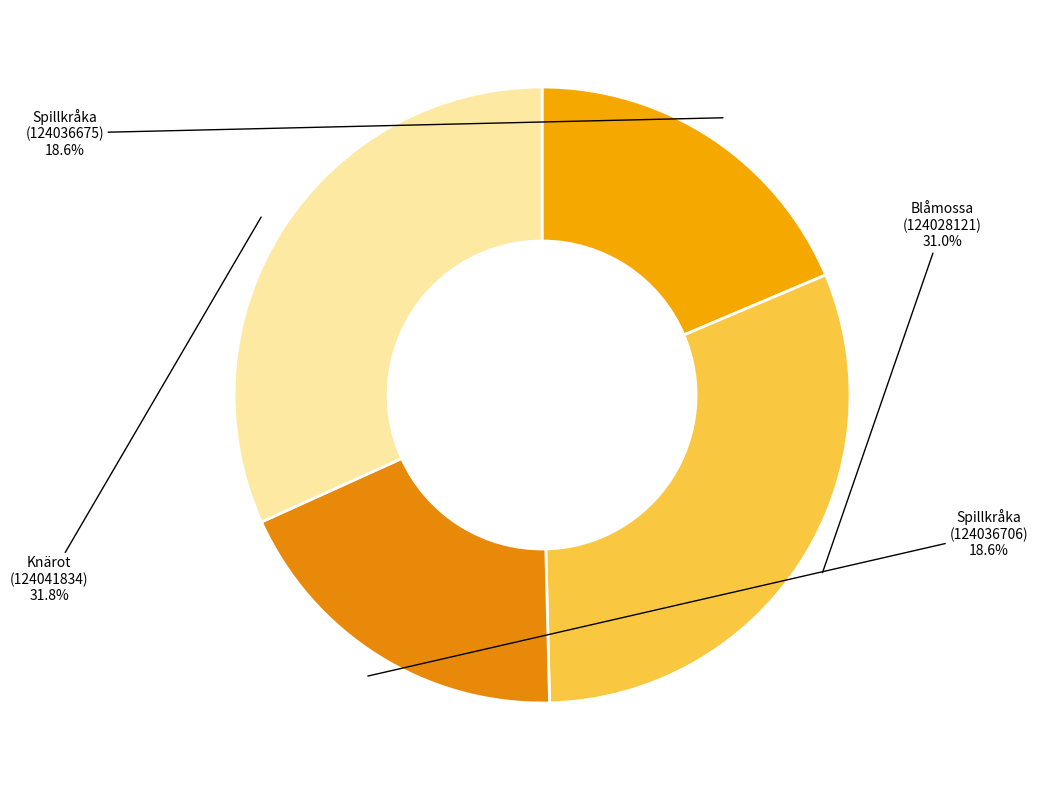

Approximately how many times larger is the value at Spillkråka (124036675) compared to Spillkråka (124036706)?

1.0